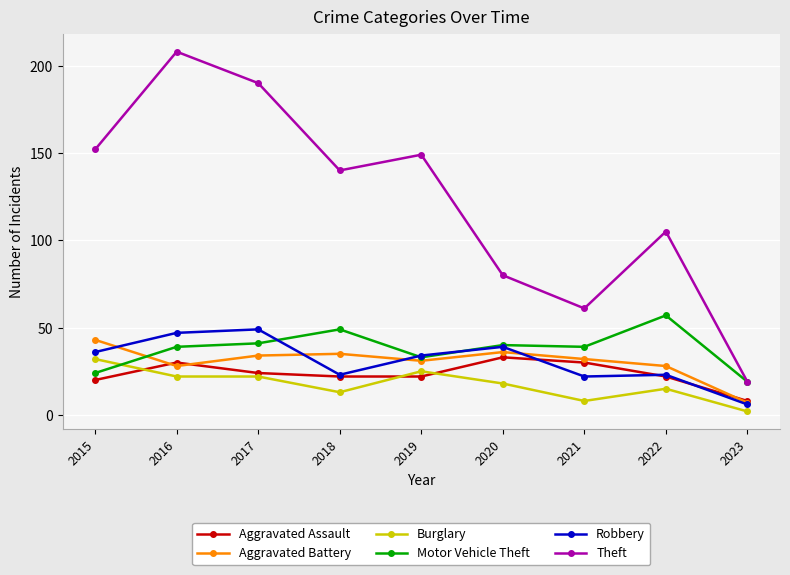

What is the difference between the maximum and minimum values in the Theft series?

189